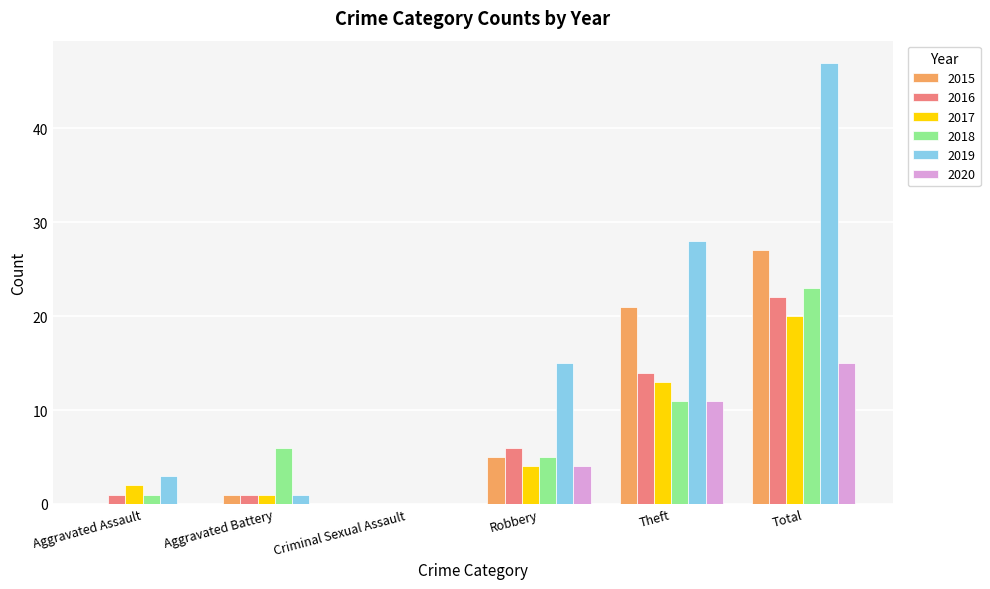

Is it true that 2016 equals 22 at Total?

True